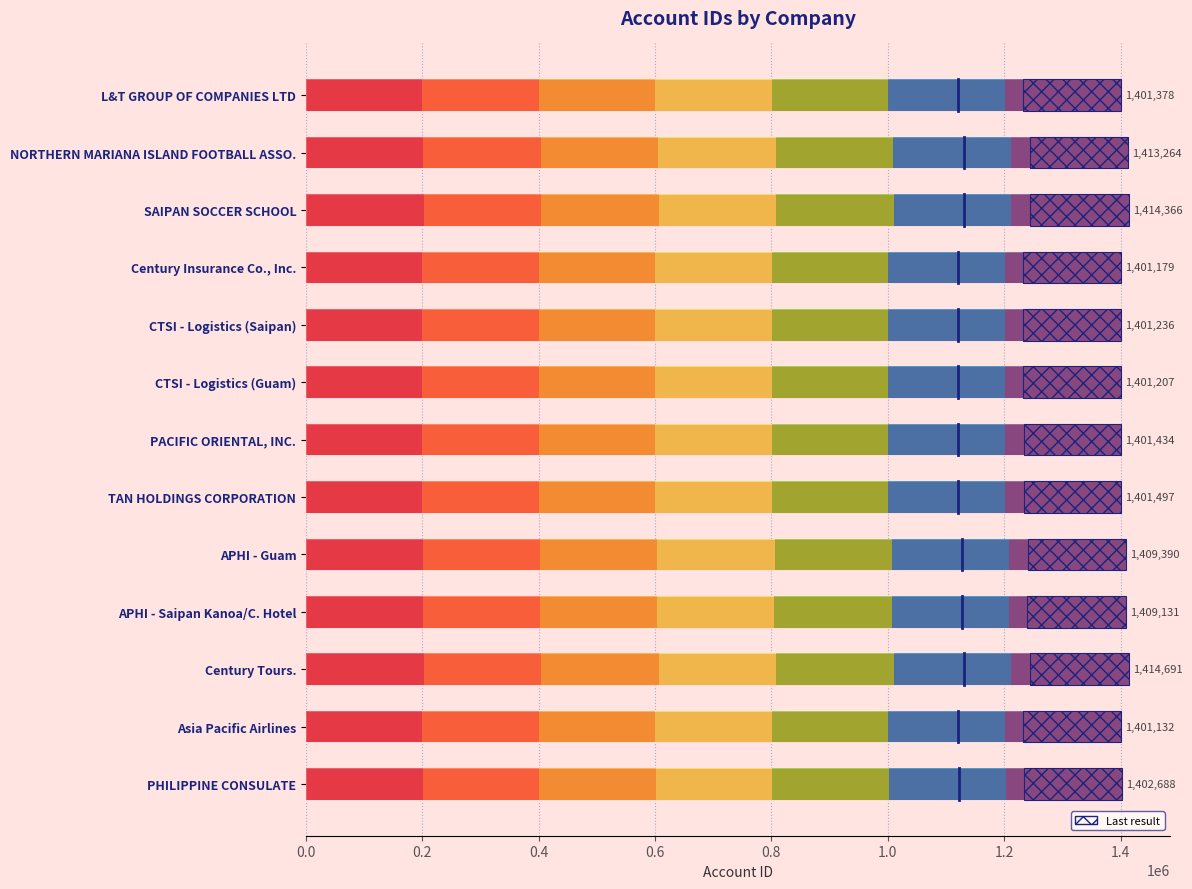

What is the ratio of the value at Century Insurance Co., Inc. to the value at PHILIPPINE CONSULATE?

1.0